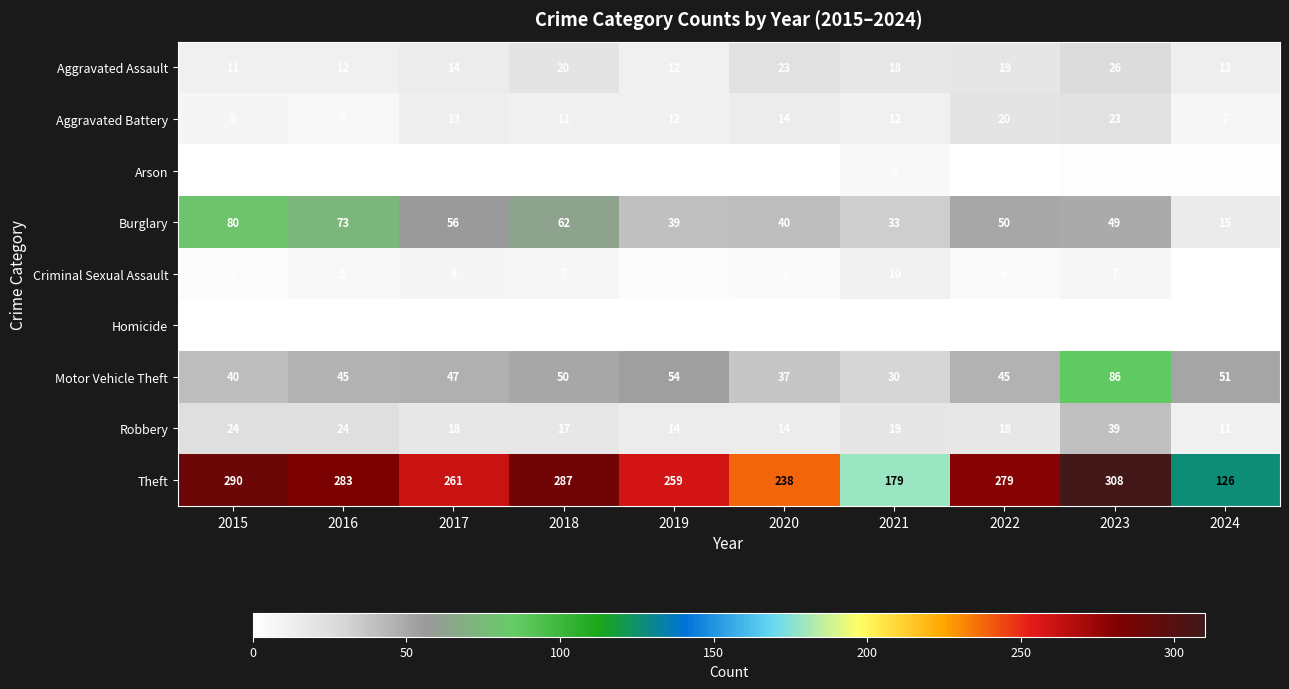

At how many categories does at least one series exceed 5?

10